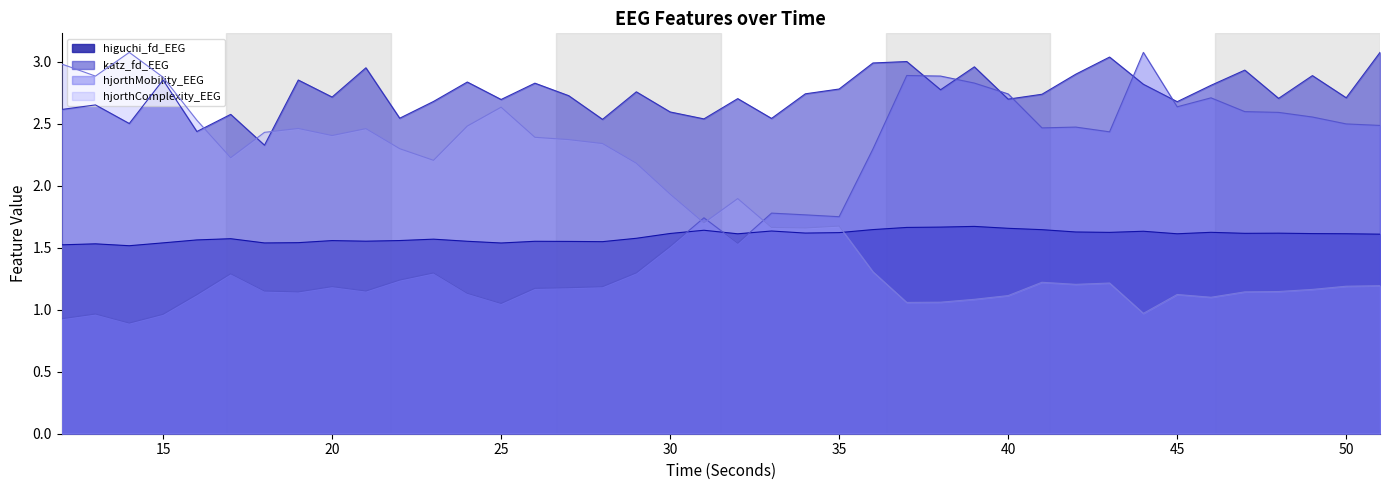

What is the maximum value shown in the chart?

3.1